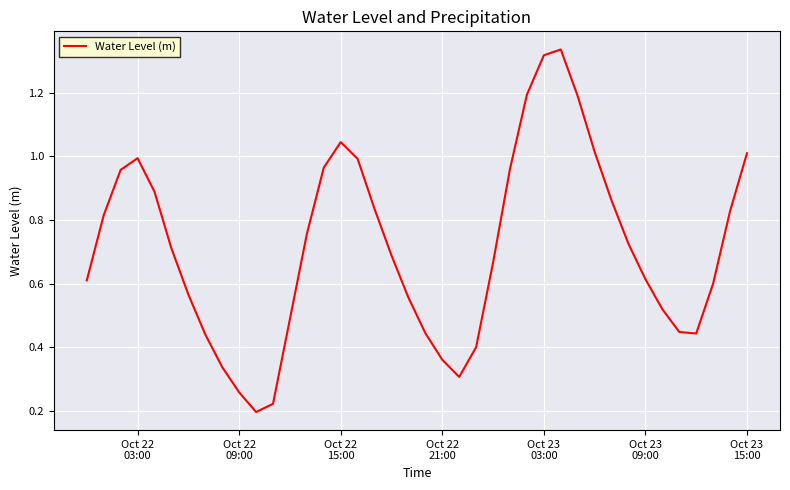

What is the difference between the maximum and minimum values?

1.1